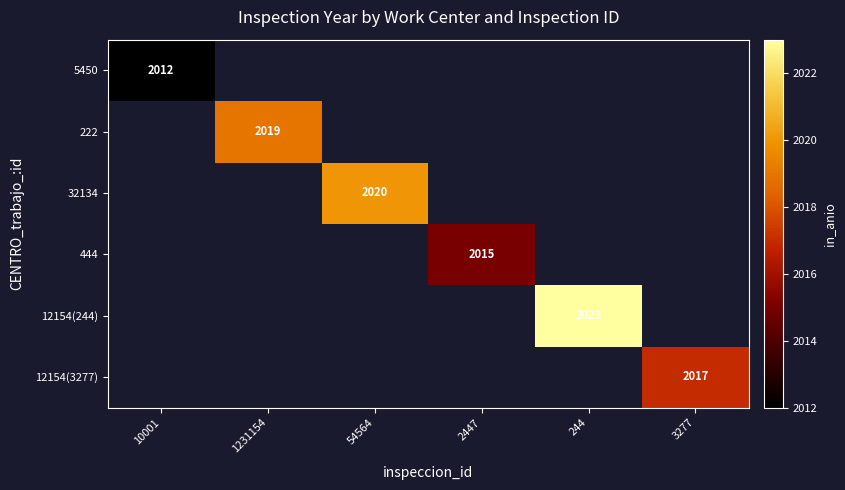

Is the value of 5450 at 10001 greater than the value of 32134 at 54564?

No